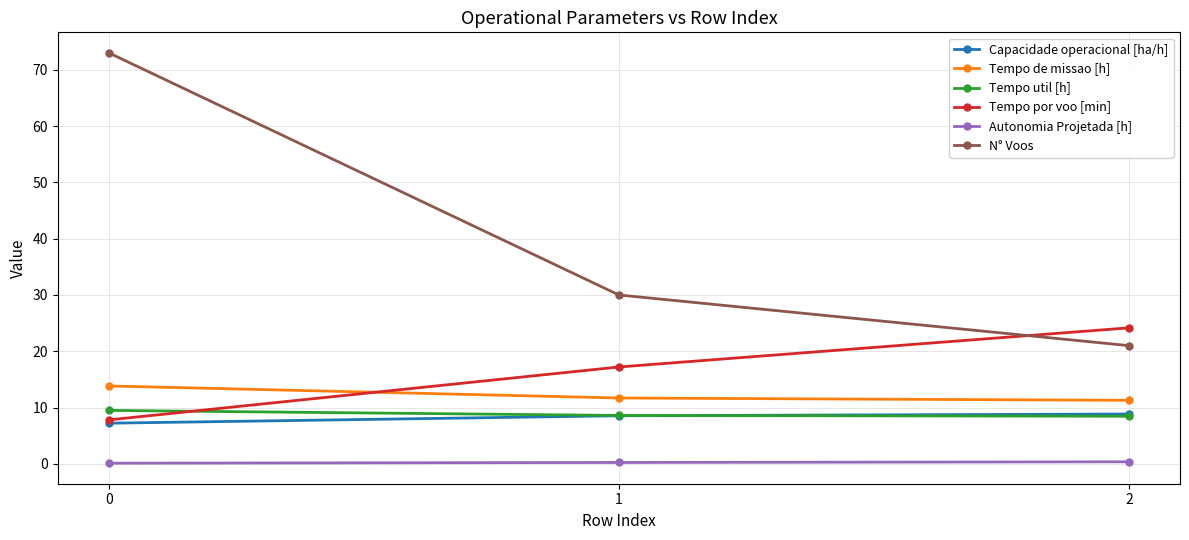

True or false: Autonomia Projetada [h] has a value of 0.4 at 2.

True